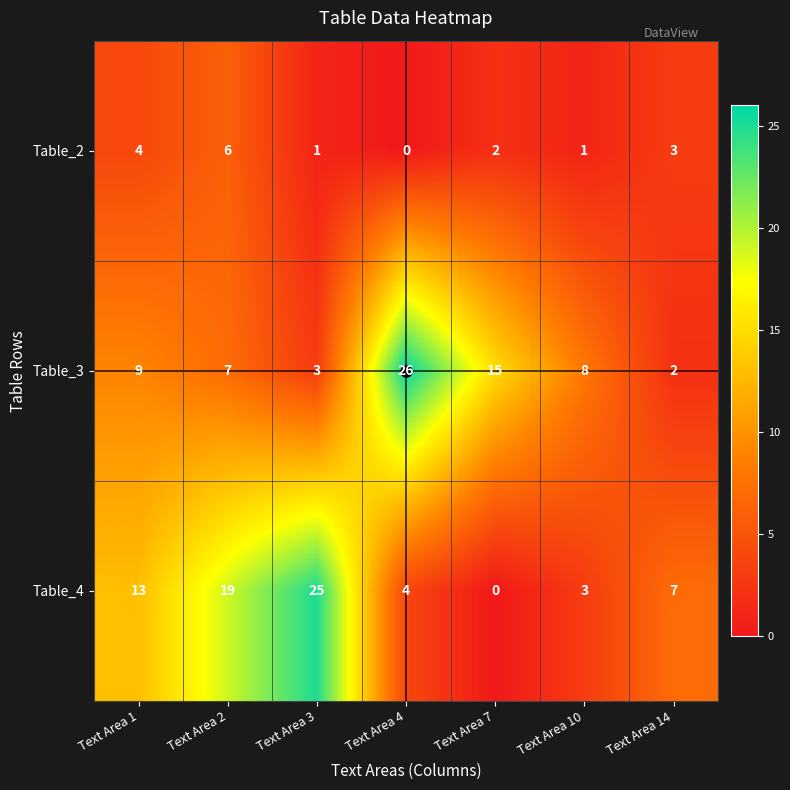

Rank the series by their maximum value, from highest to lowest.

Table_3, Table_4, Table_2